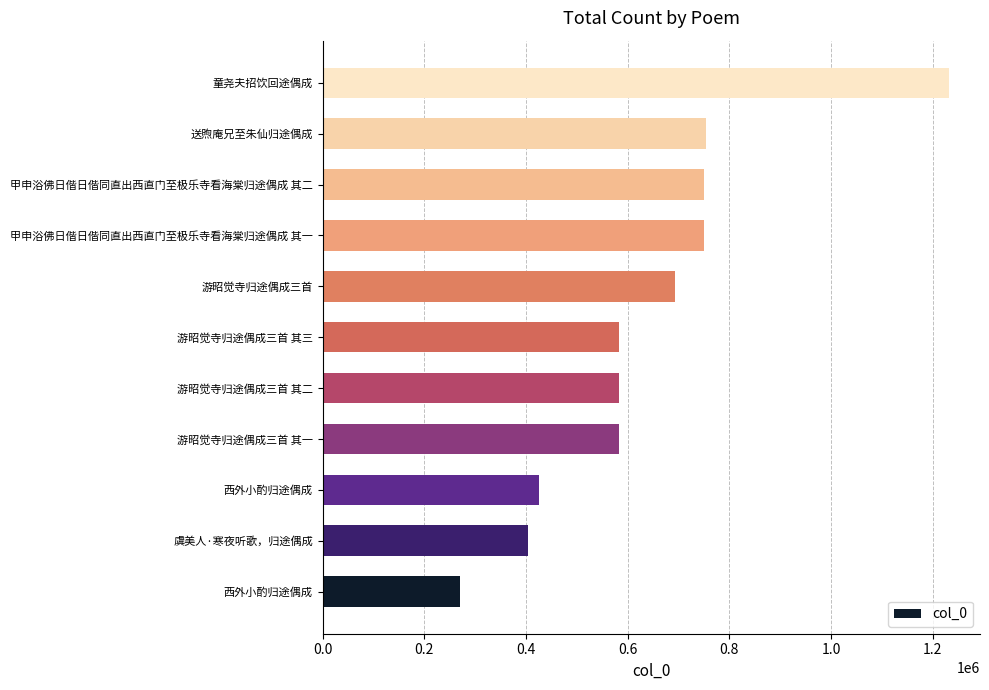

How many distinct data groups are displayed?

1